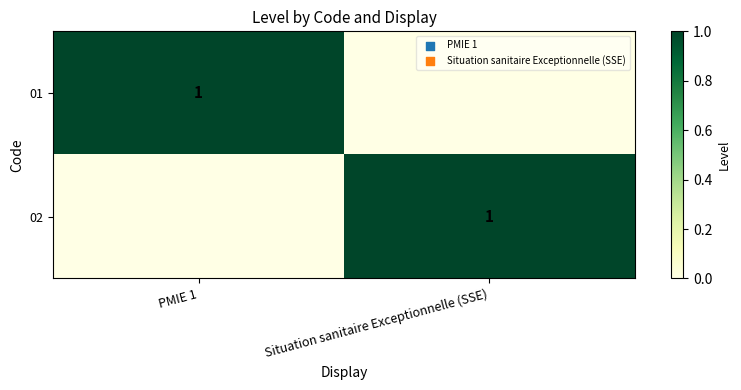

The 02 series shows 1 at Situation sanitaire Exceptionnelle (SSE). True or false?

True